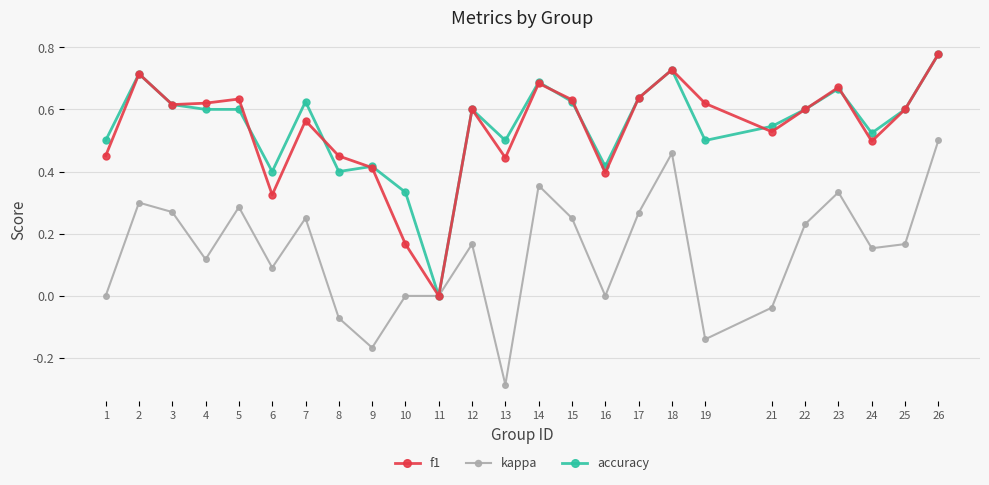

How many values in the f1 series exceed 0?

24